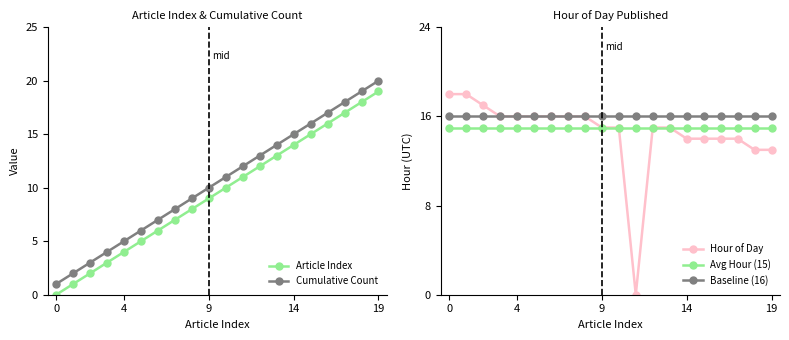

True or false: Avg Hour (15) and Cumulative Count cross at least once.

False